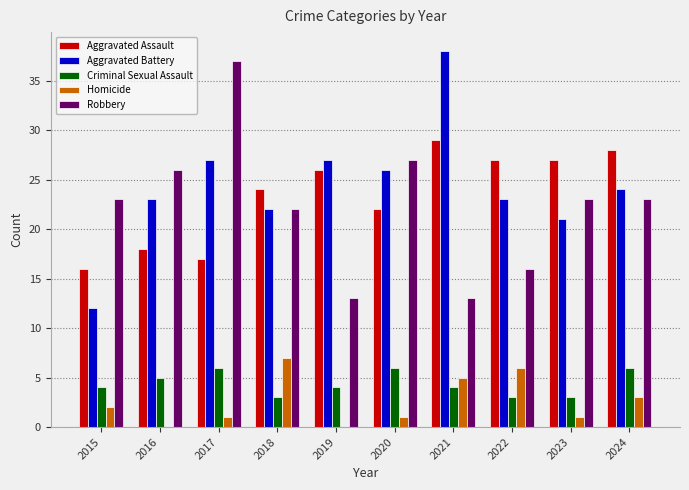

How many groups of bars are there?

10